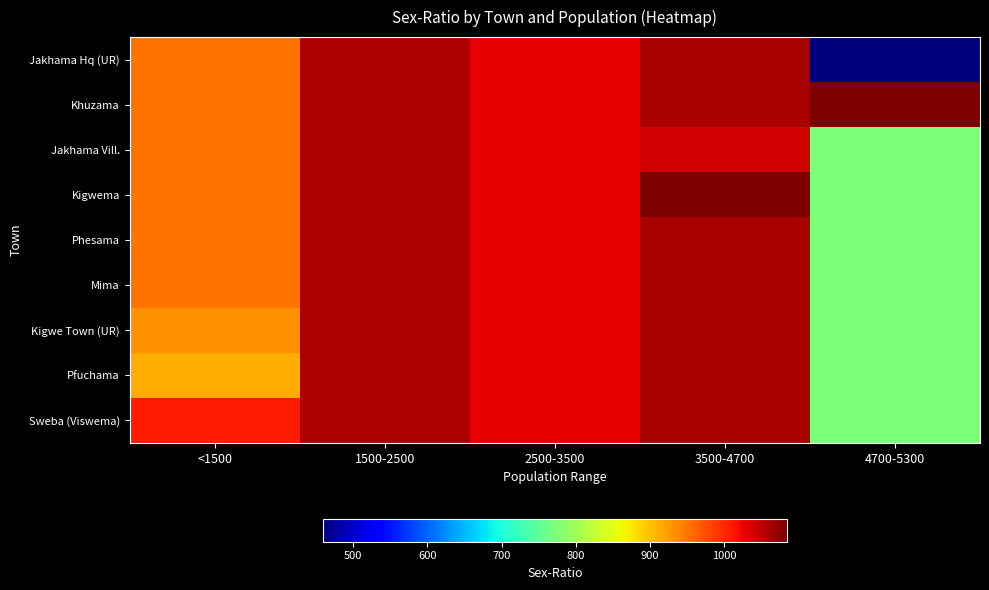

What is the spread (max minus min) of values at <1500?

98.0